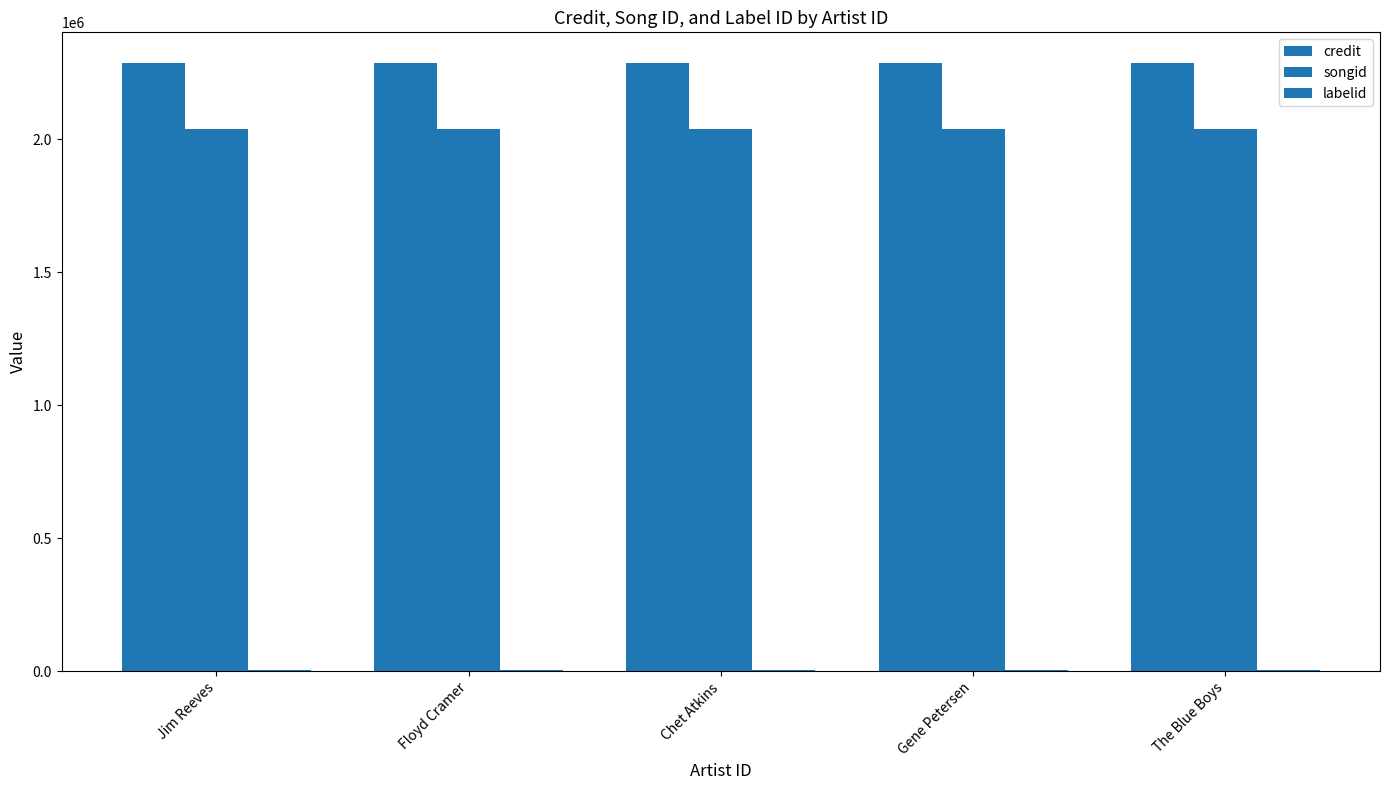

Are the bars horizontal?

No